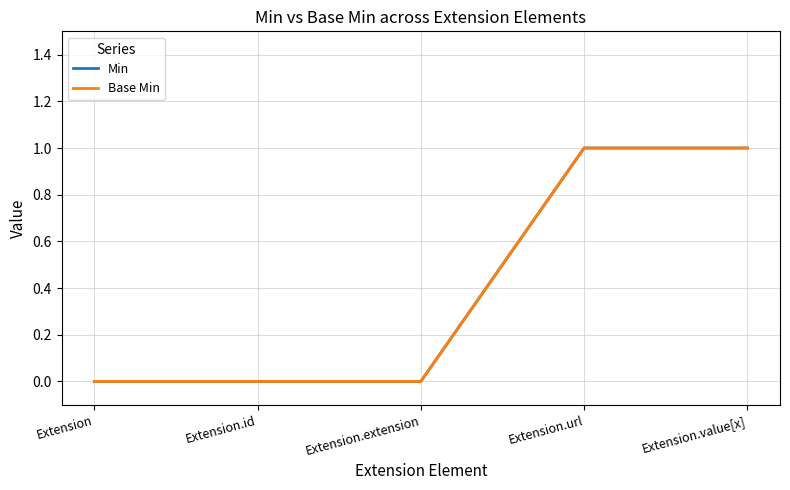

What is the label of the 5th point from the left?

Extension.value[x]